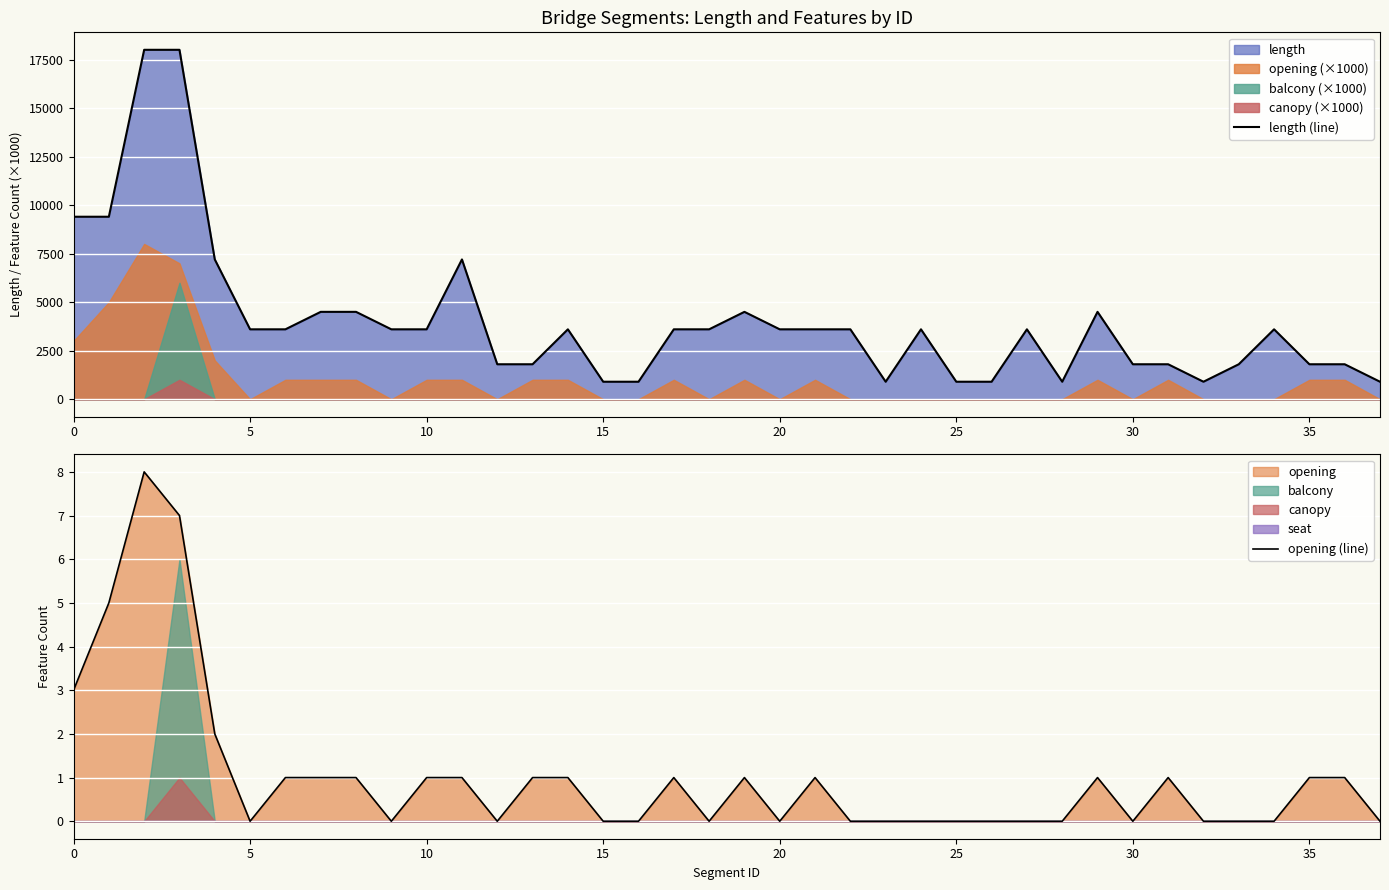

Which series has the largest range (max minus min)?

length (line)